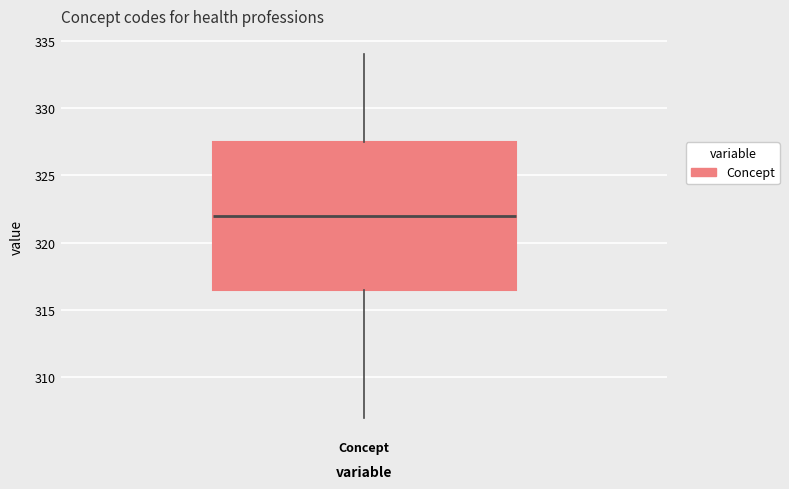

Where is the upper edge of the box for Concept on the y-axis? The values are not printed on the chart, so give them approximately, as read against the axis.

327.5